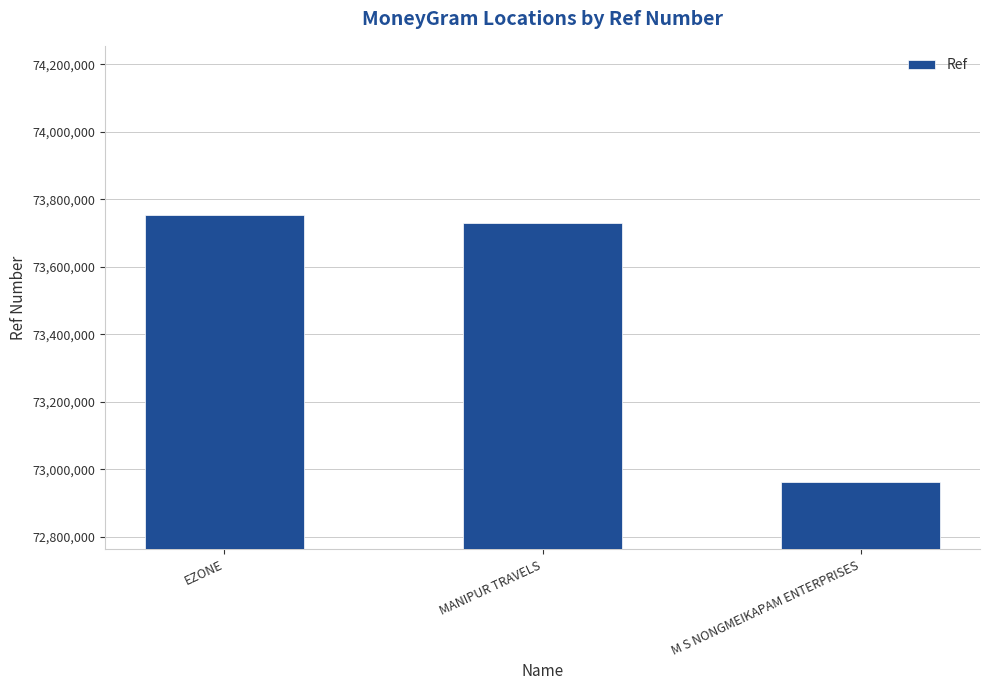

How many bars are there in total?

3